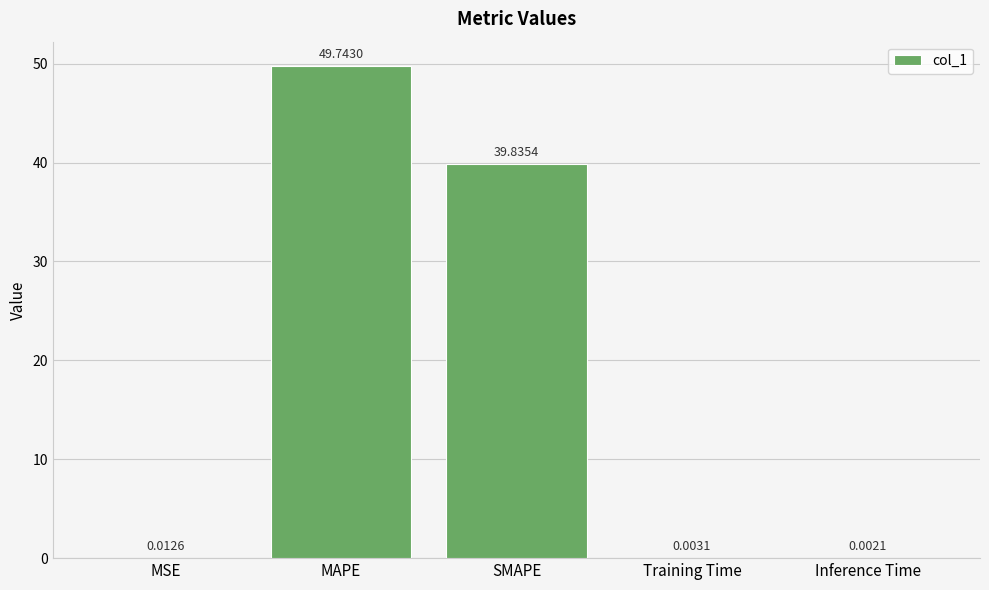

Which has a higher value, MSE or MAPE?

MAPE